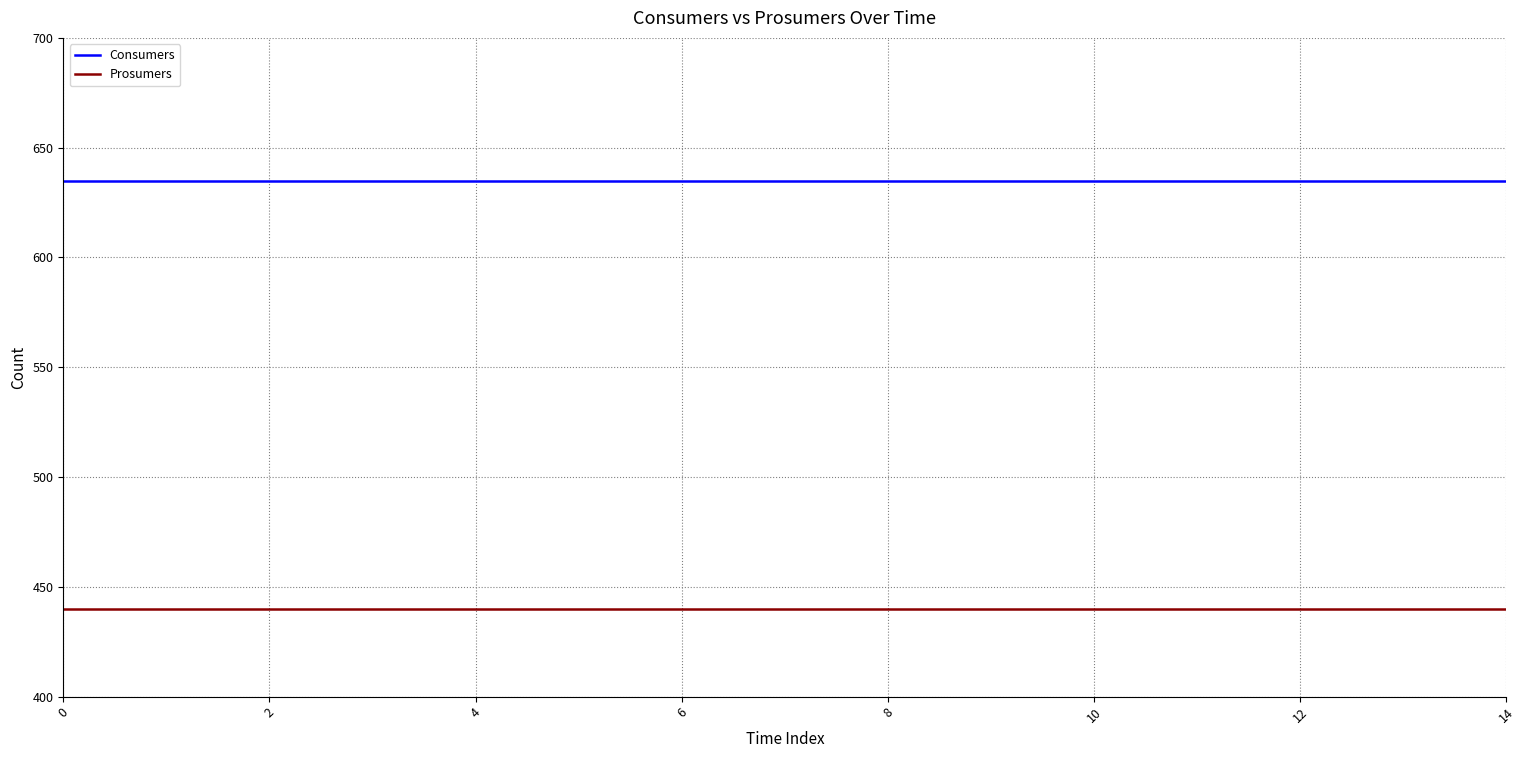

How many lines are shown in the chart?

2